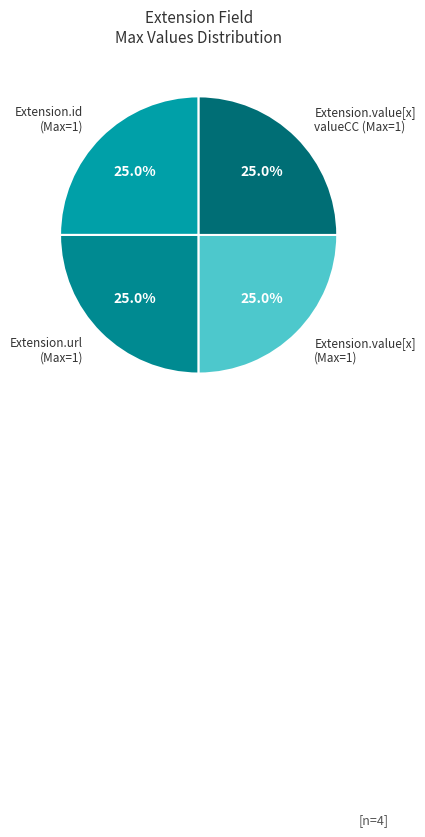

What is the ratio of the value at Extension.url (Max=1) to the value at Extension.value[x] valueCC (Max=1)?

1.0